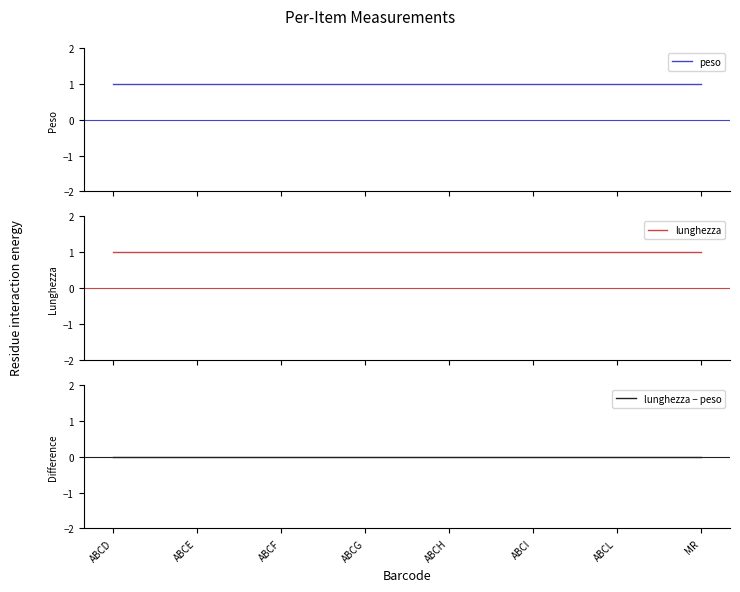

At which label does peso reach its peak?

ABCD